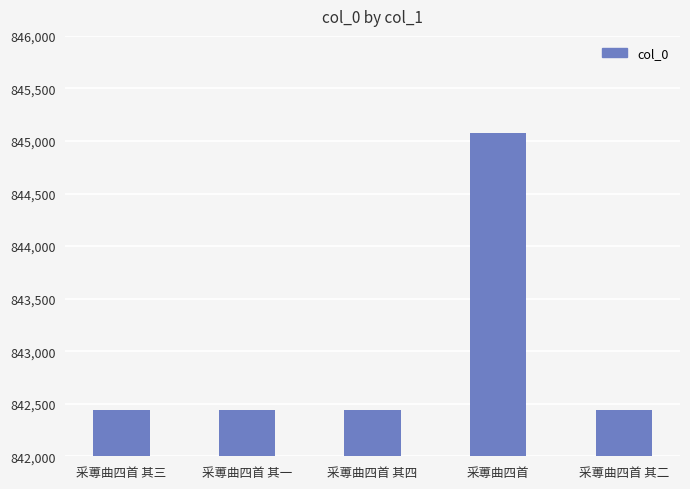

What is the label of the 4th bar from the right?

采蒪曲四首 其一